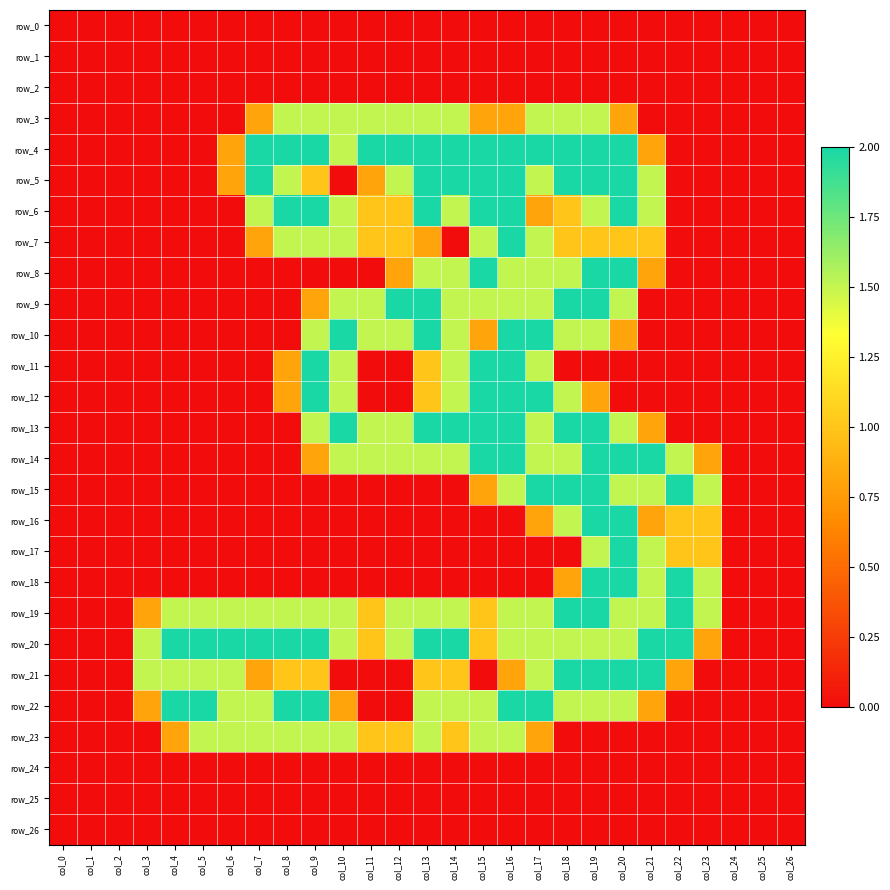

Which series has the widest spread of values?

row_4